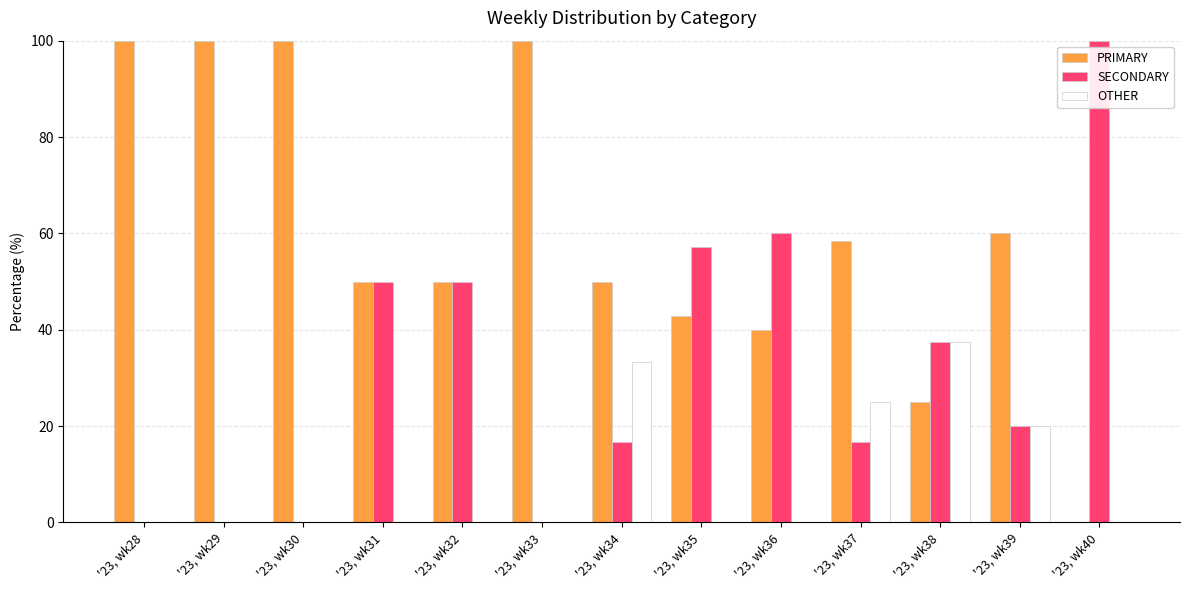

What is the sum of the PRIMARY values at '23, wk32 and '23, wk30?

150.0